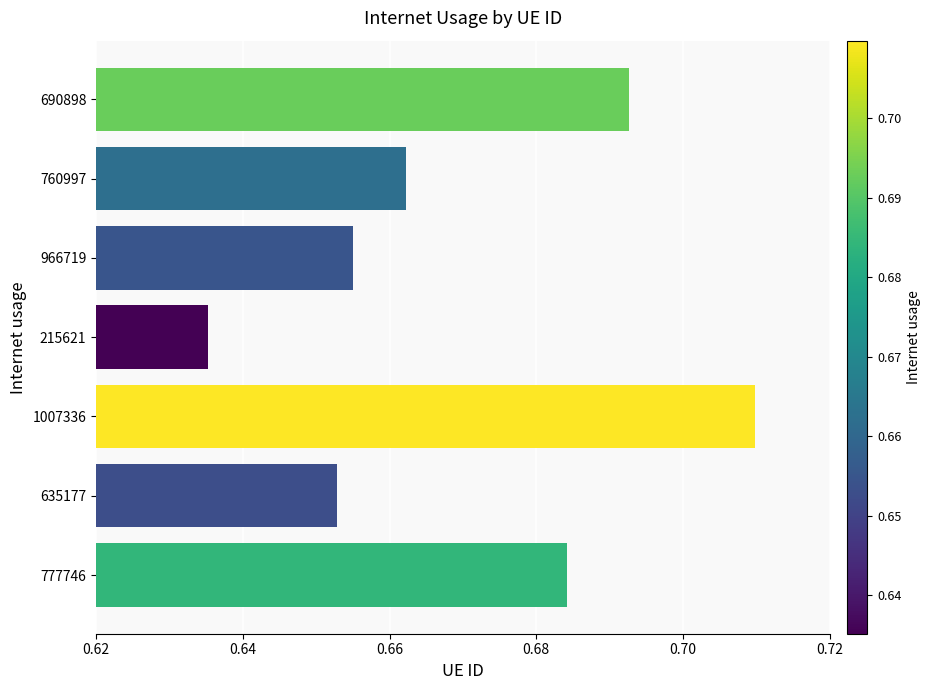

Between 690898 and 635177, which is larger?

690898